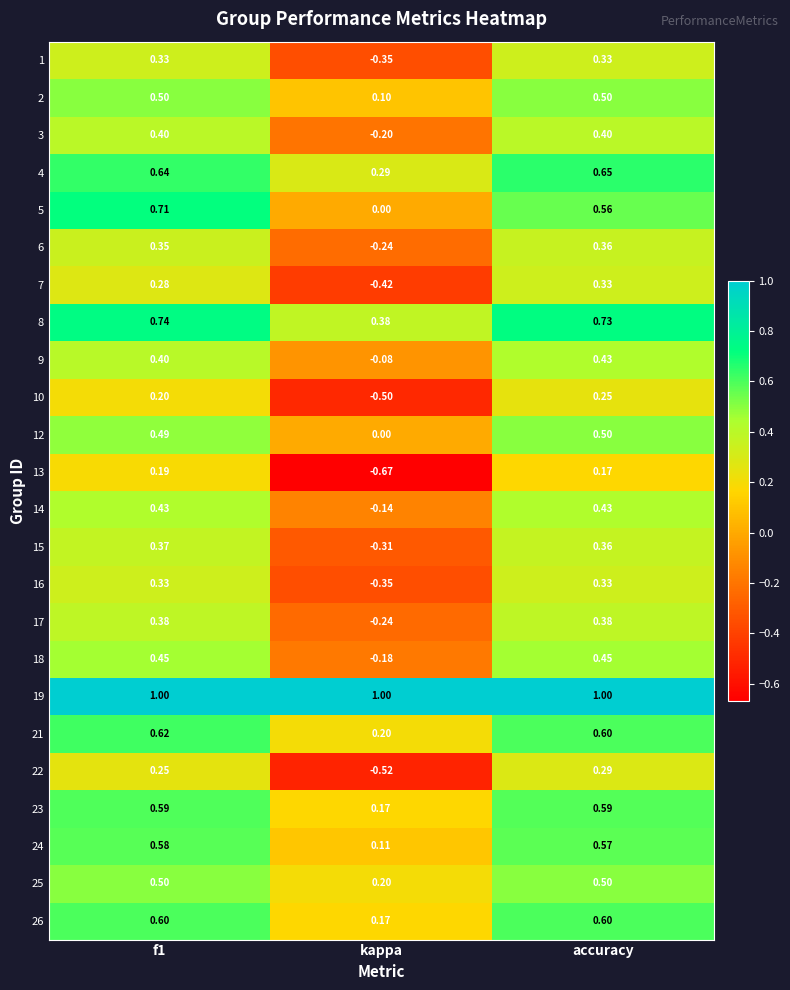

At how many categories does at least one series exceed 0?

3